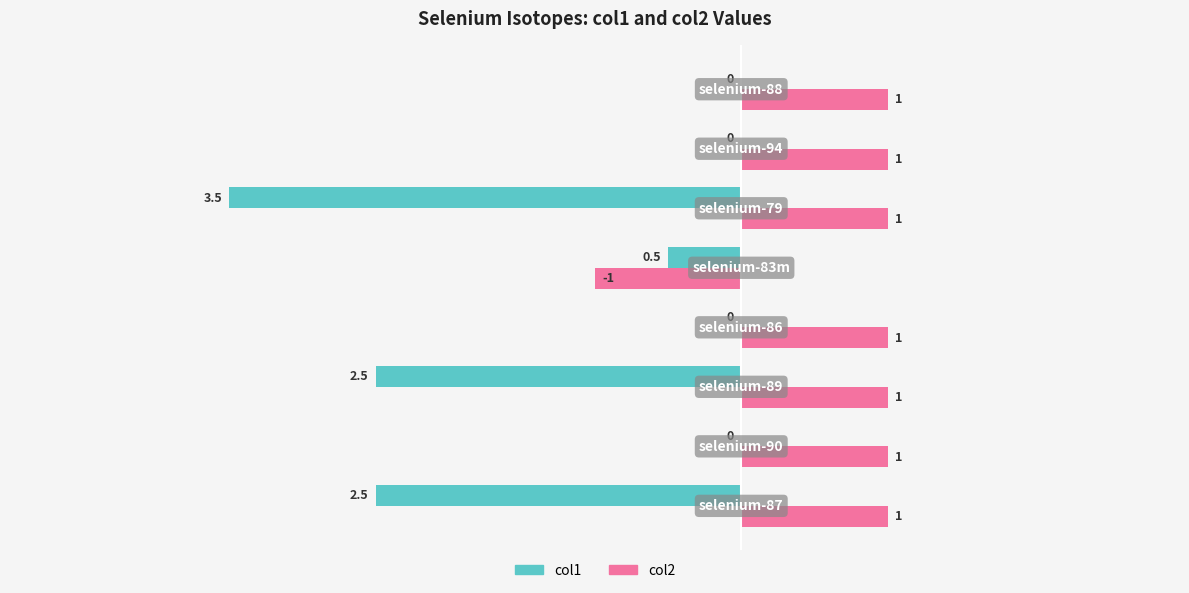

Which series has the largest total across all categories?

col2